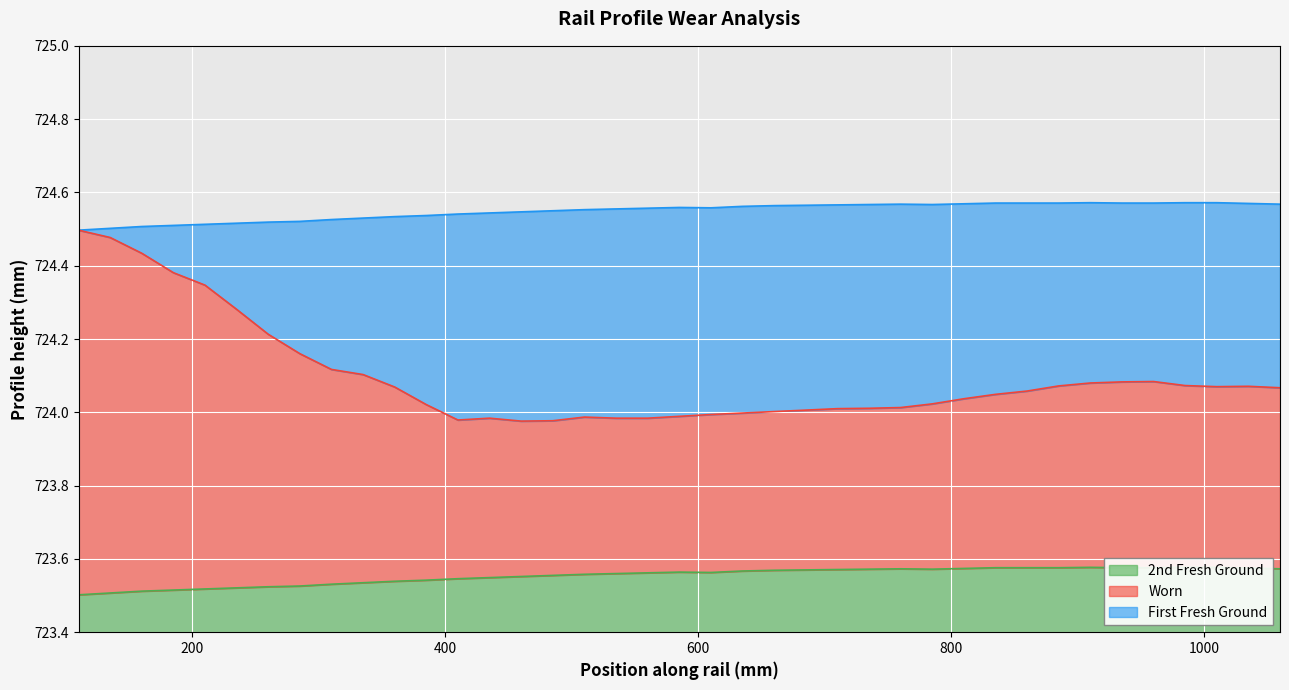

How many 2nd Fresh Ground values are between 723 and 724?

39